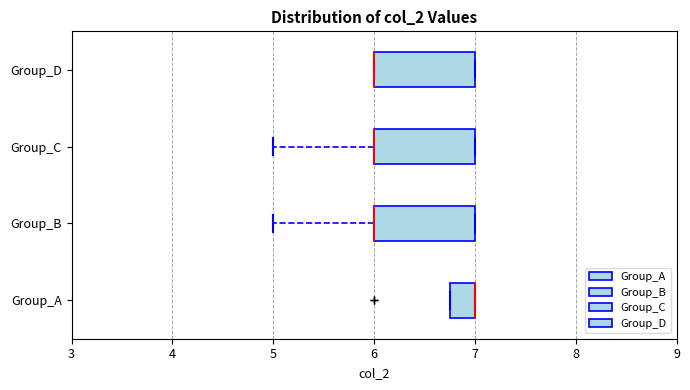

Where is the right edge of the box for Group_D on the x-axis? The values are not printed on the chart, so give them approximately, as read against the axis.

7.0